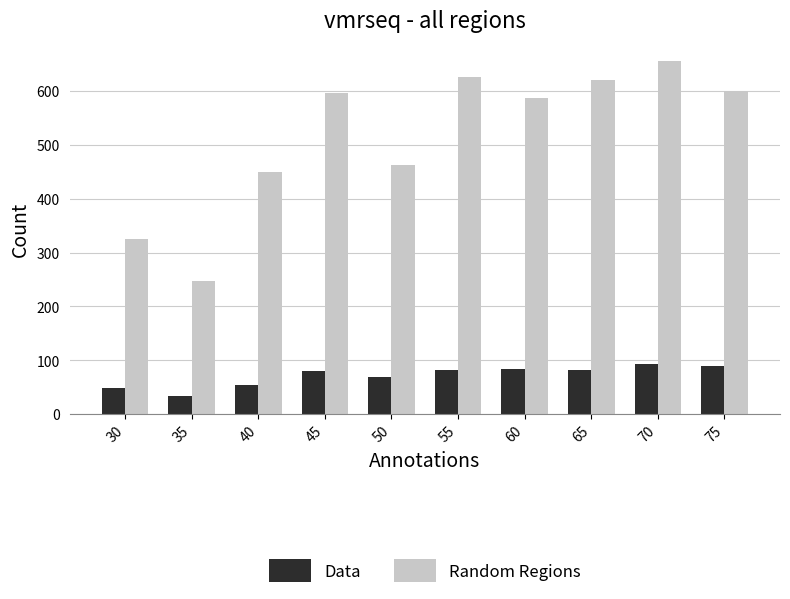

What is the highest value of the Data series?

94